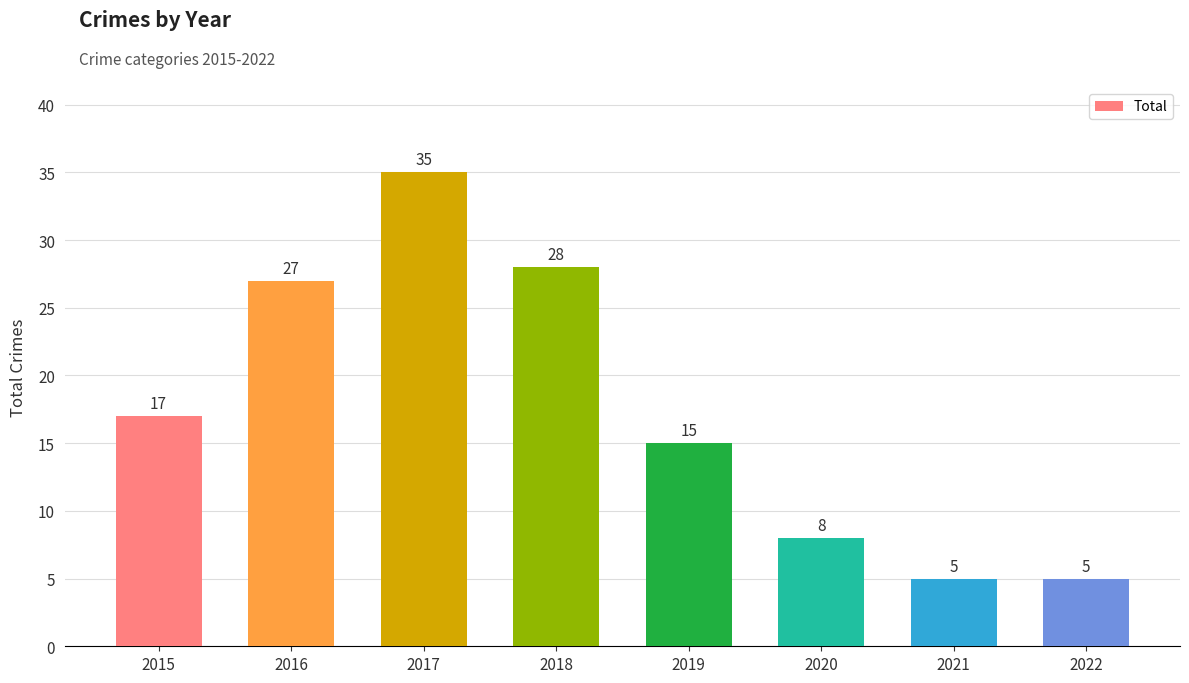

At which label does the data first exceed 17?

2016